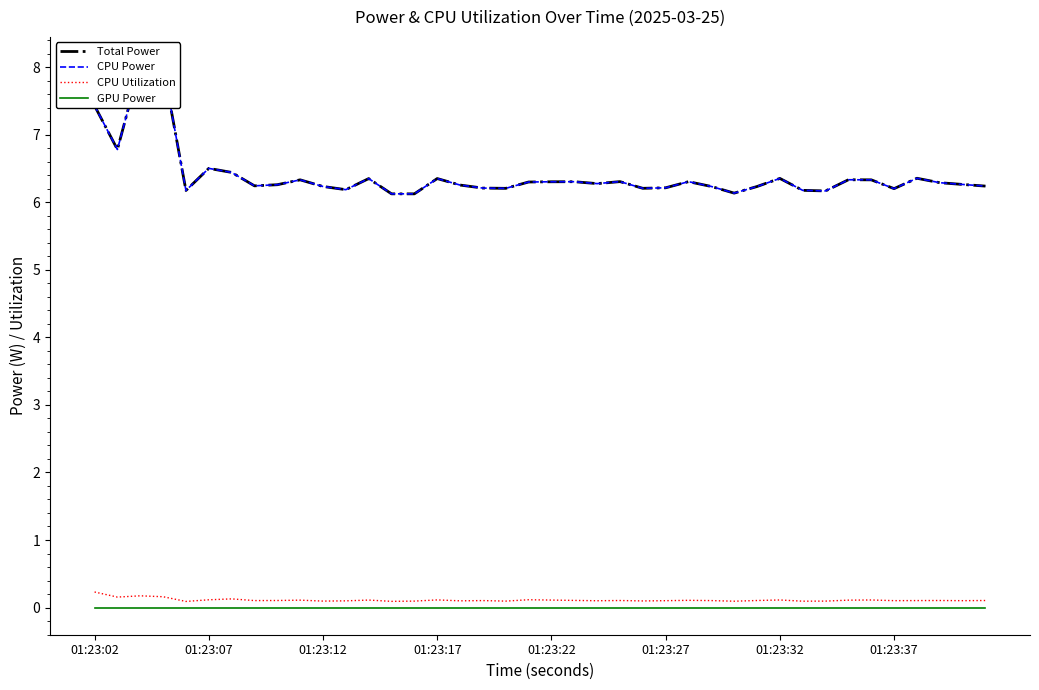

How many lines are shown in the chart?

4